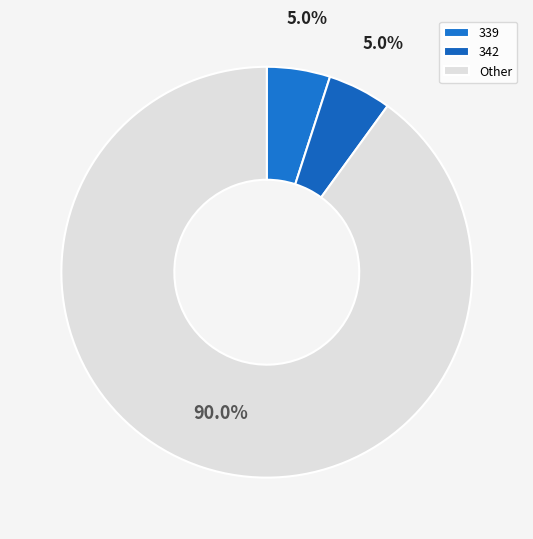

How many slices are in this pie chart?

3